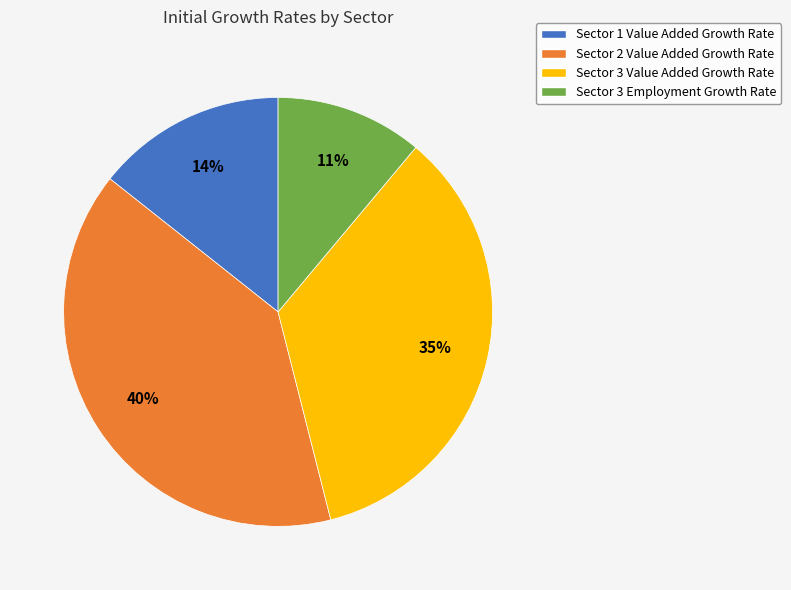

Is the sum of Sector 3 Employment Growth Rate and Sector 3 Value Added Growth Rate greater than half?

No